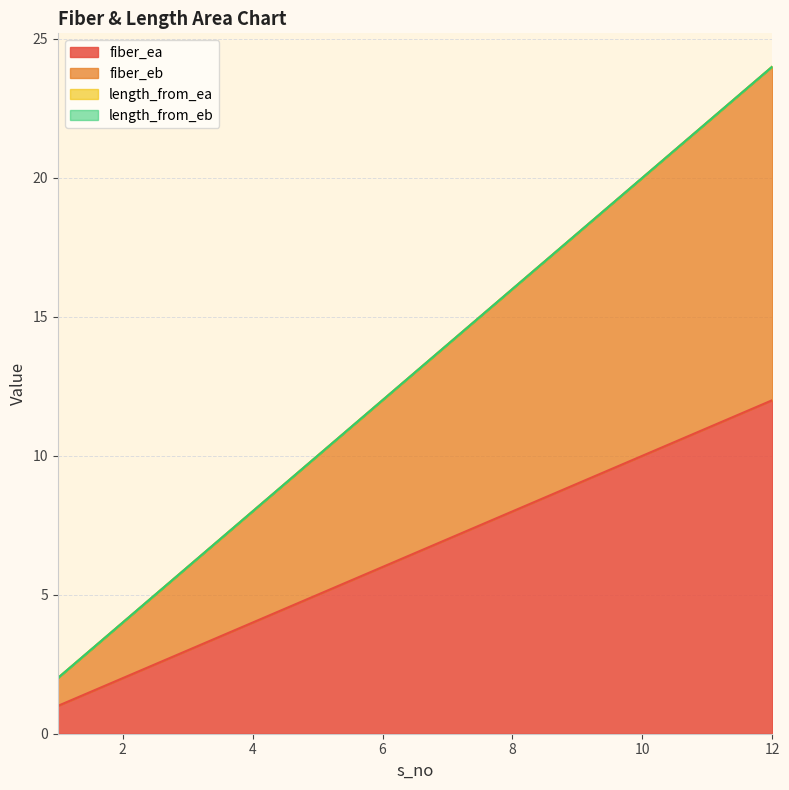

True or false: fiber_eb and fiber_ea cross at least once.

False